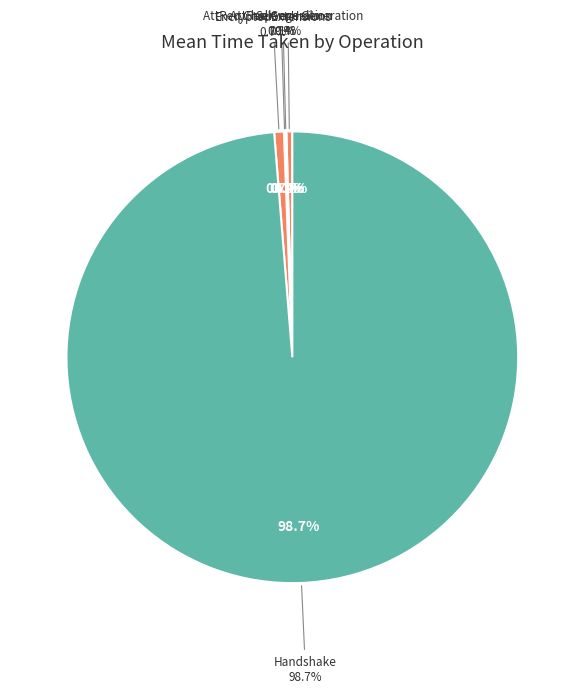

What percentage is NOT represented by EncryptedExtensions?

99.3%